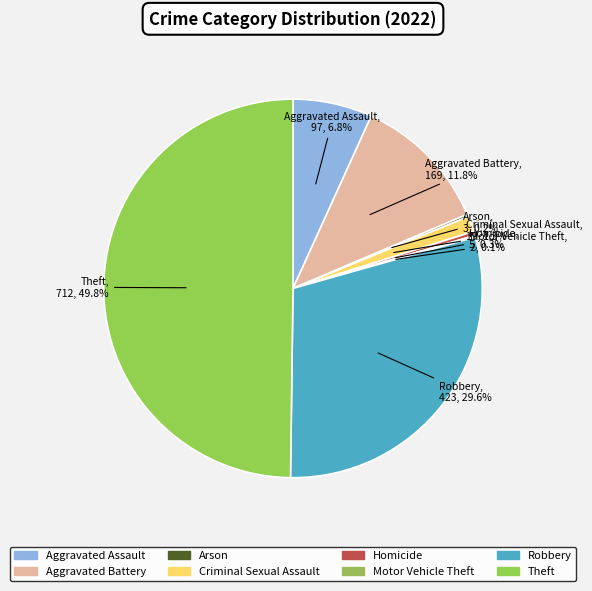

Between Robbery and Homicide, which is larger?

Robbery